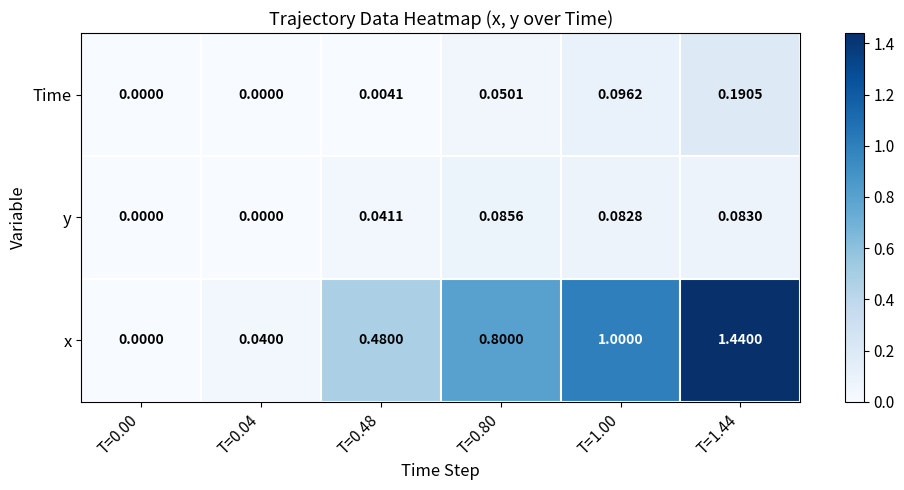

Rank the series by their maximum value, from highest to lowest.

x, Time, y